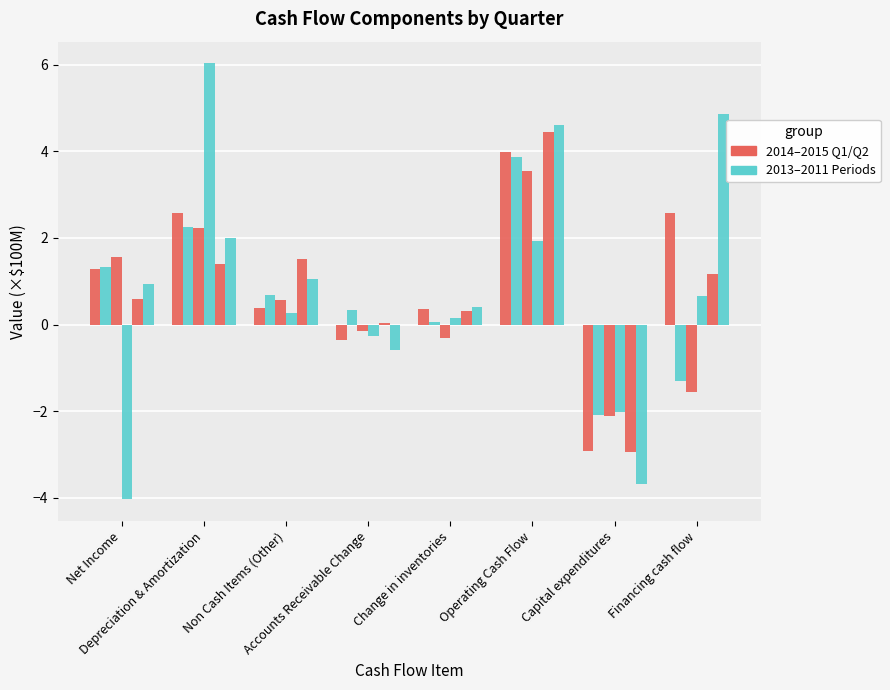

Count the number of data series in this chart.

6